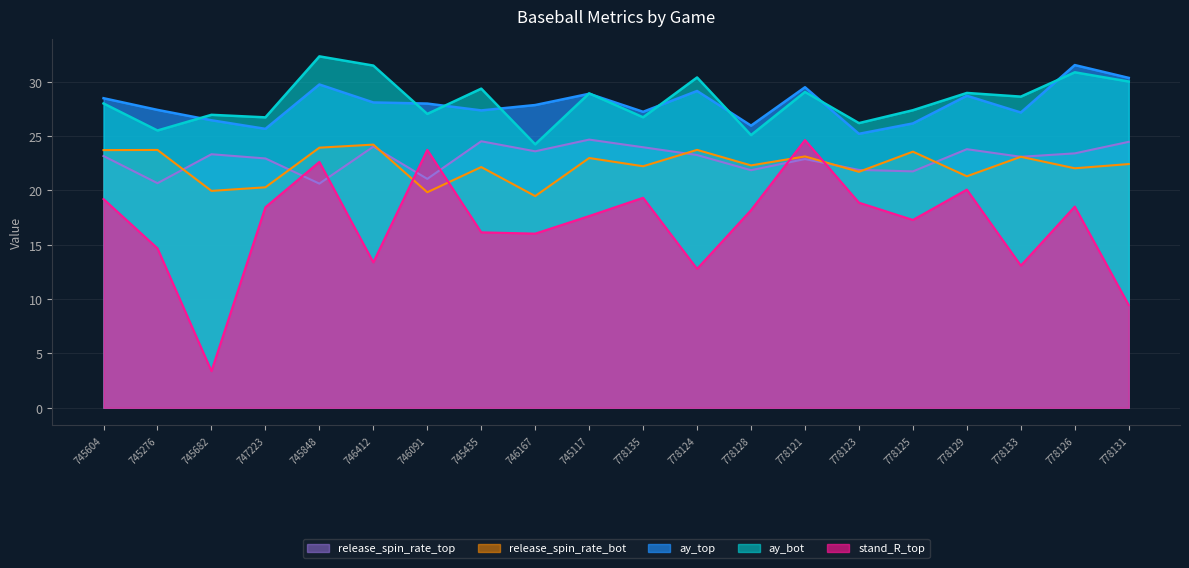

True or false: release_spin_rate_bot and ay_bot intersect in this chart.

False